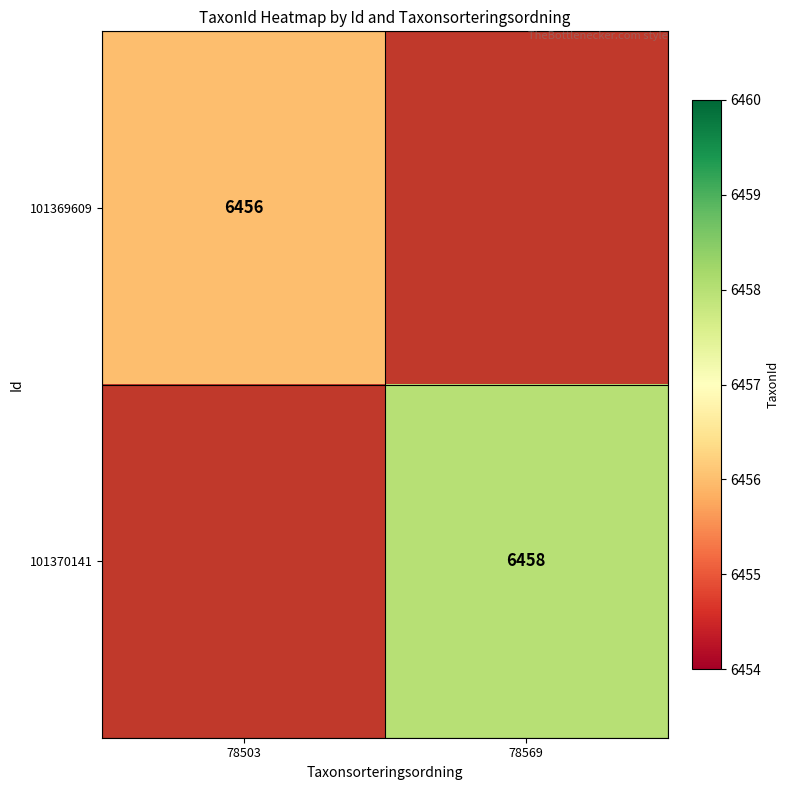

Is it true that 101370141 equals 6458 at 78569?

True